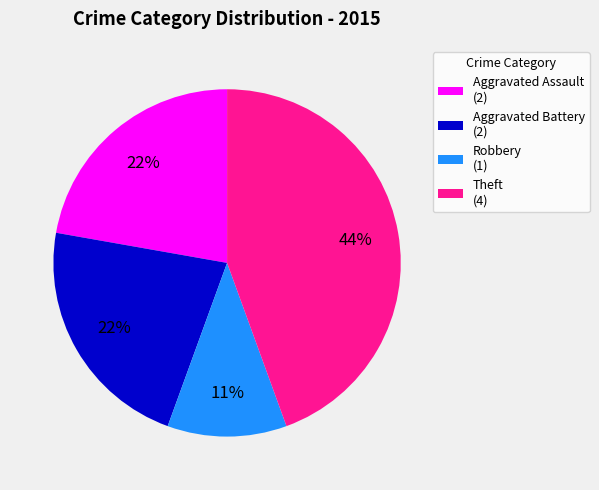

How many segments does this pie chart have?

4